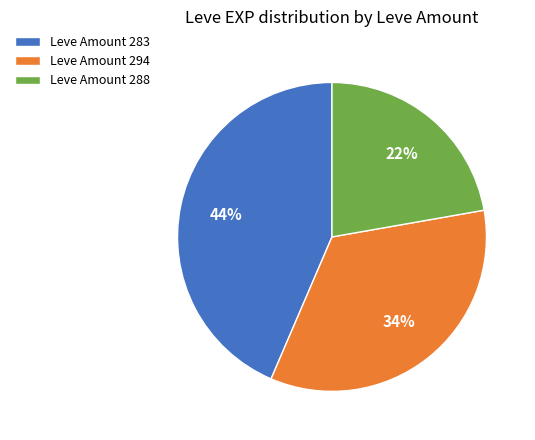

Is the sum of Leve Amount 294 and Leve Amount 283 greater than half?

Yes